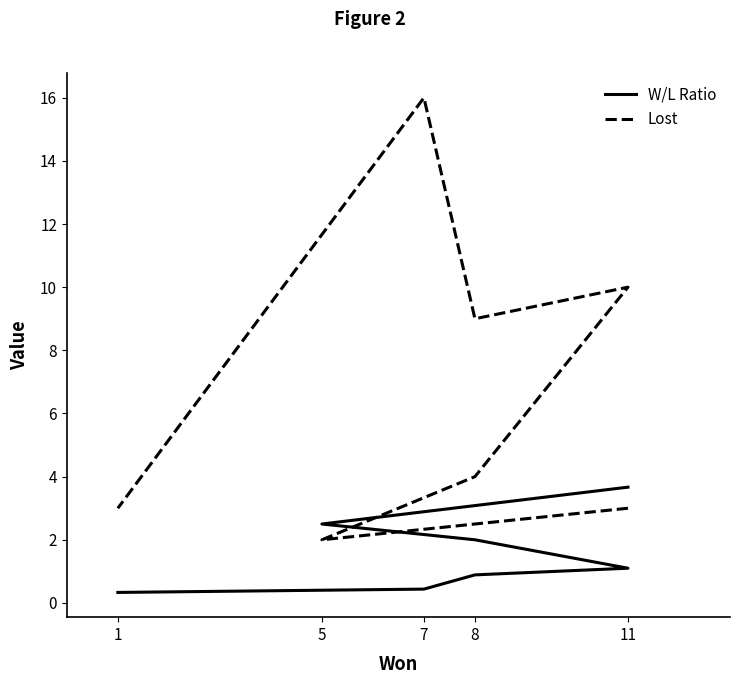

True or false: Lost and W/L Ratio intersect in this chart.

True